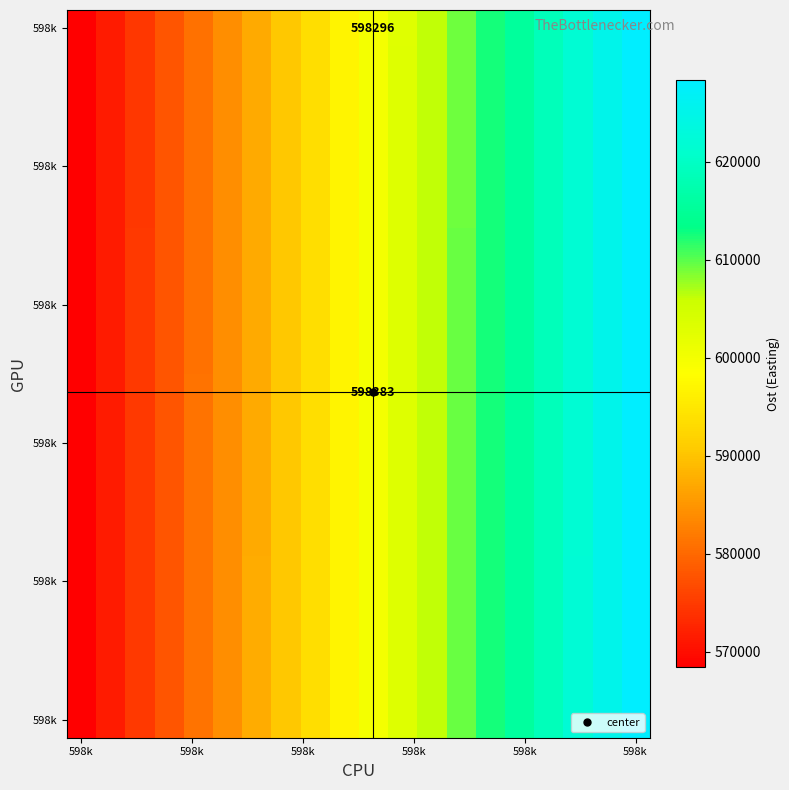

At which category is the sum across all series the highest?

598k